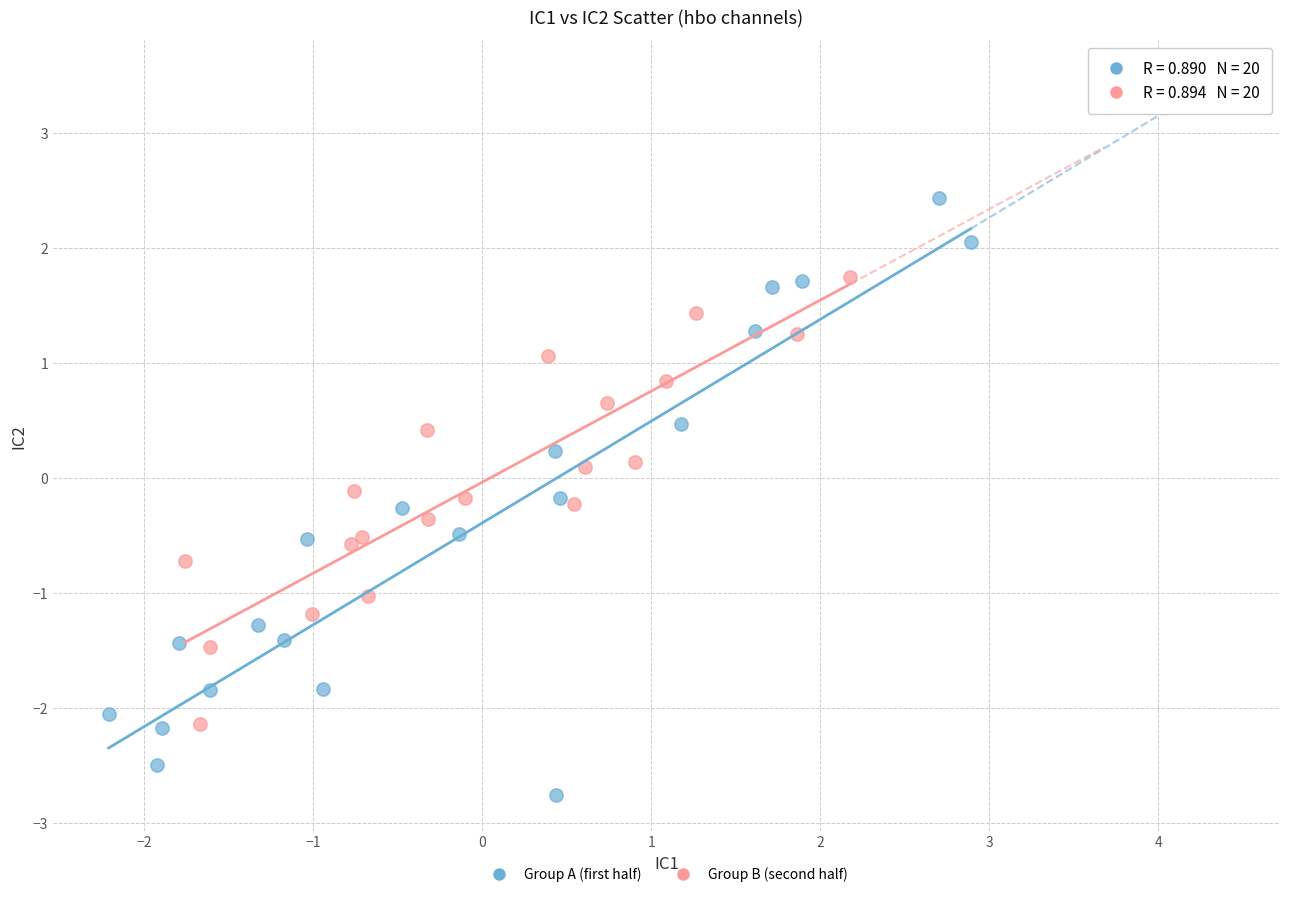

Which series reaches the minimum Y coordinate?

Group A (first half)